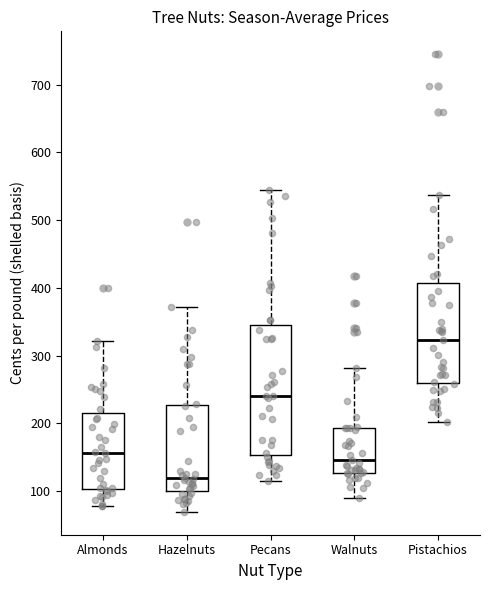

Where is the lower edge of the box for Almonds on the y-axis? The values are not printed on the chart, so give them approximately, as read against the axis.

100